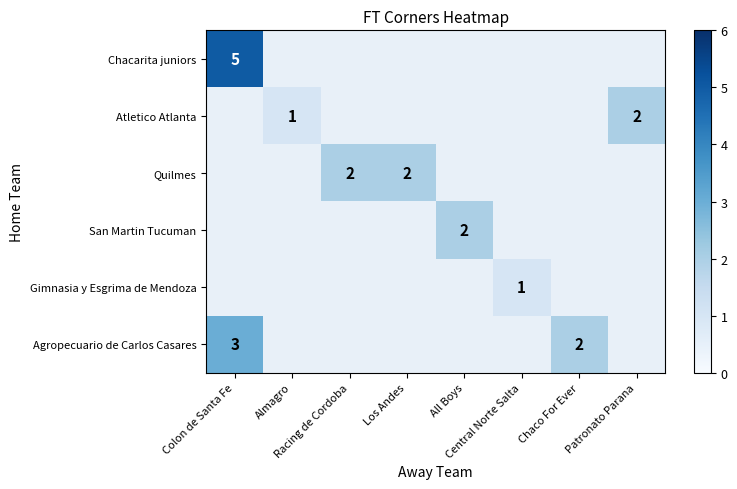

Which category has the lowest value across all series?

Almagro